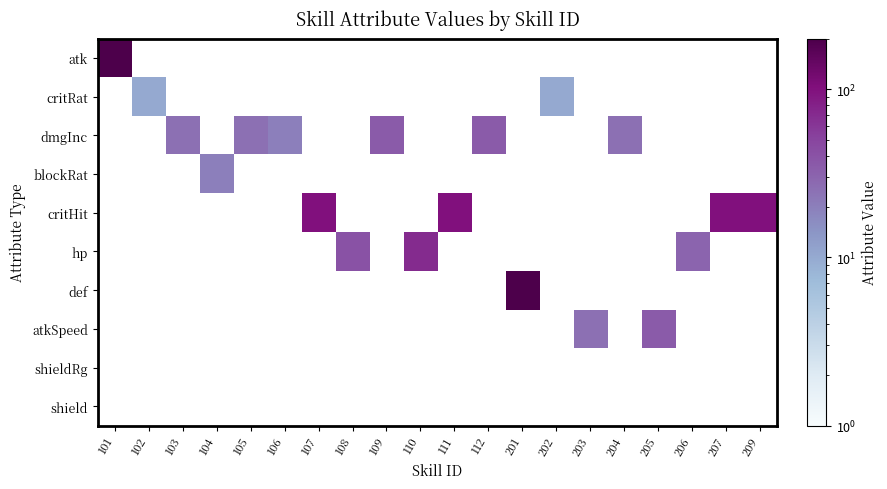

How many series are shown in this chart?

10